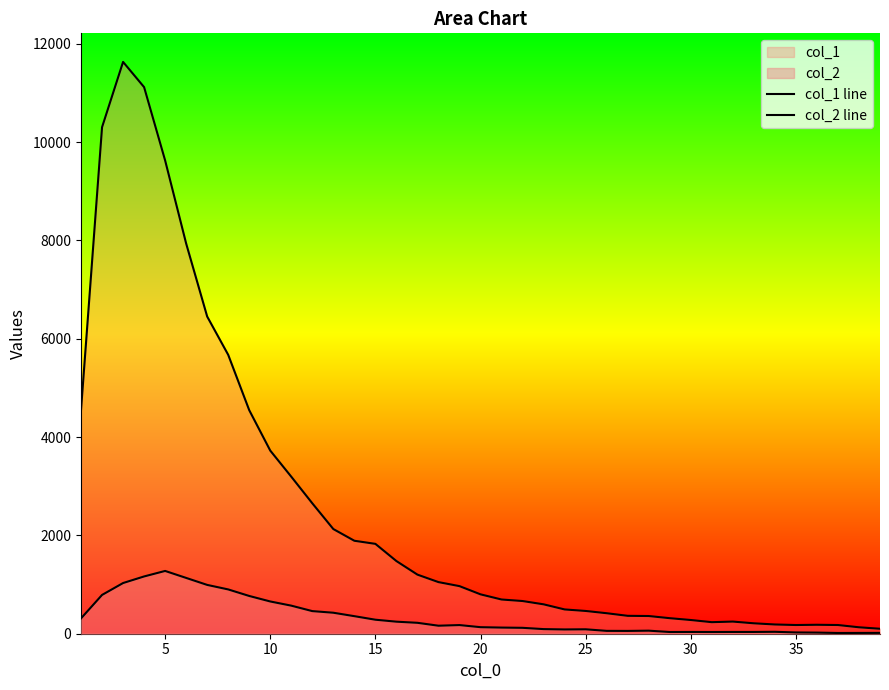

What is the difference between the maximum and minimum values in the col_1 line series?

11530